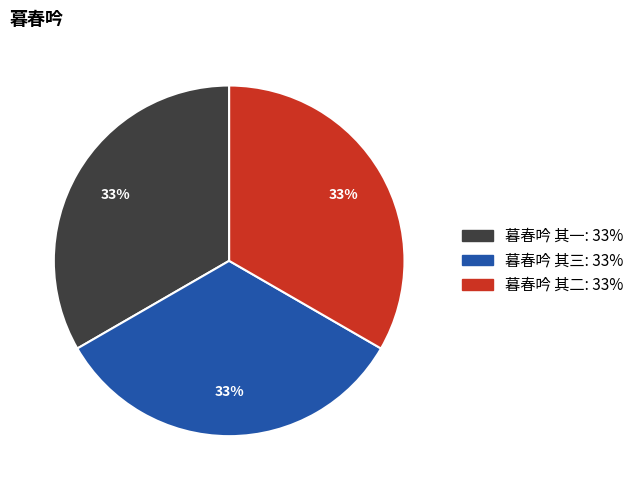

Approximately how many times larger is the value at 暮春吟 其三 compared to 暮春吟 其一?

1.0